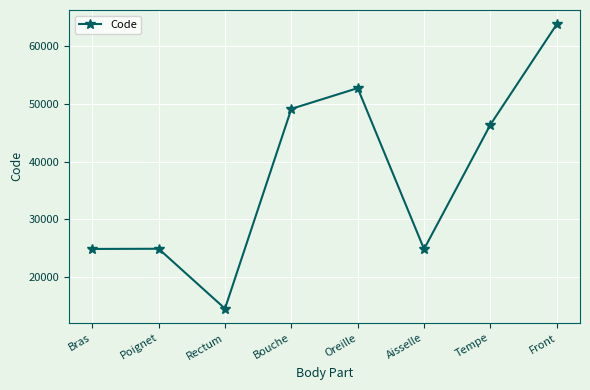

What is the label of the 4th point from the left?

Bouche